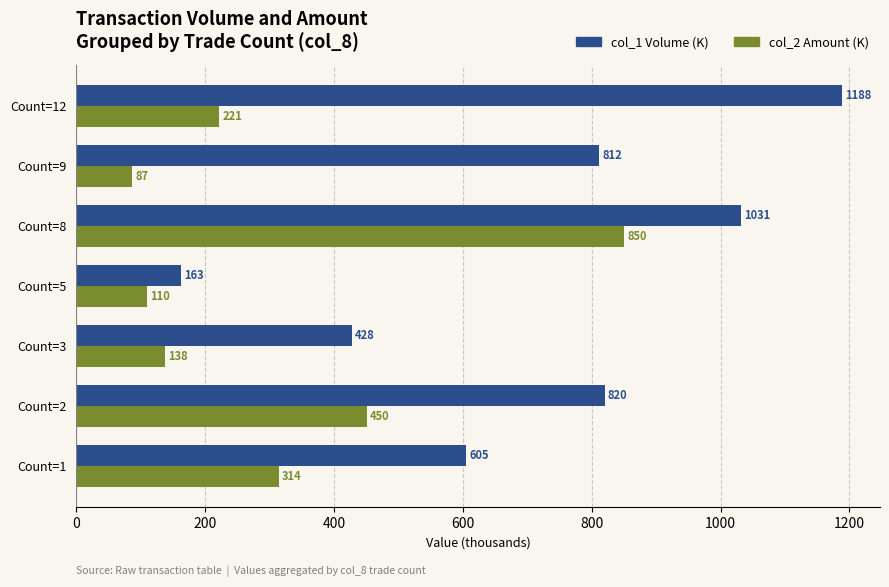

What is the highest value of the col_2 Amount (K) series?

850.4